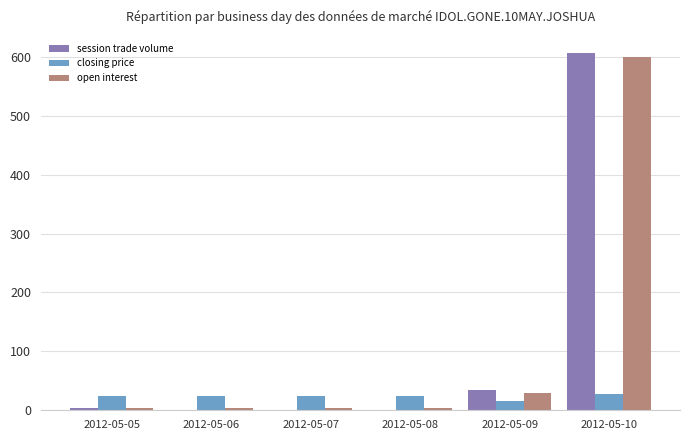

At which category is the sum across all series the highest?

2012-05-10